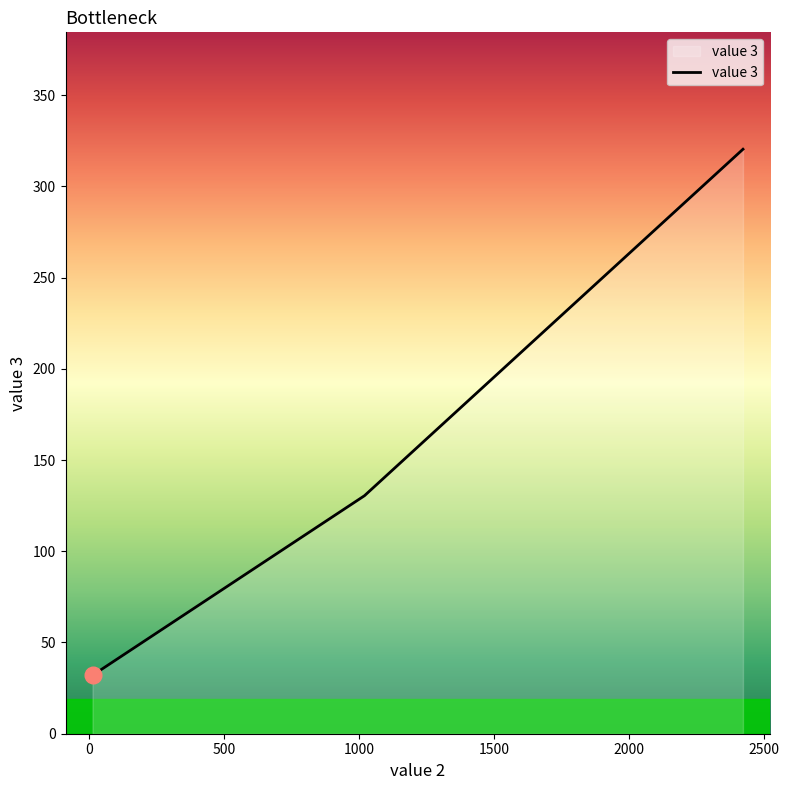

What is the smallest value displayed?

32.0